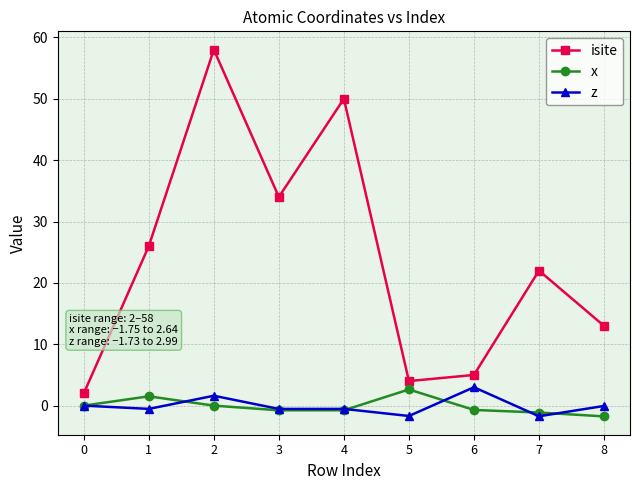

How many data points in isite are less than 22?

4